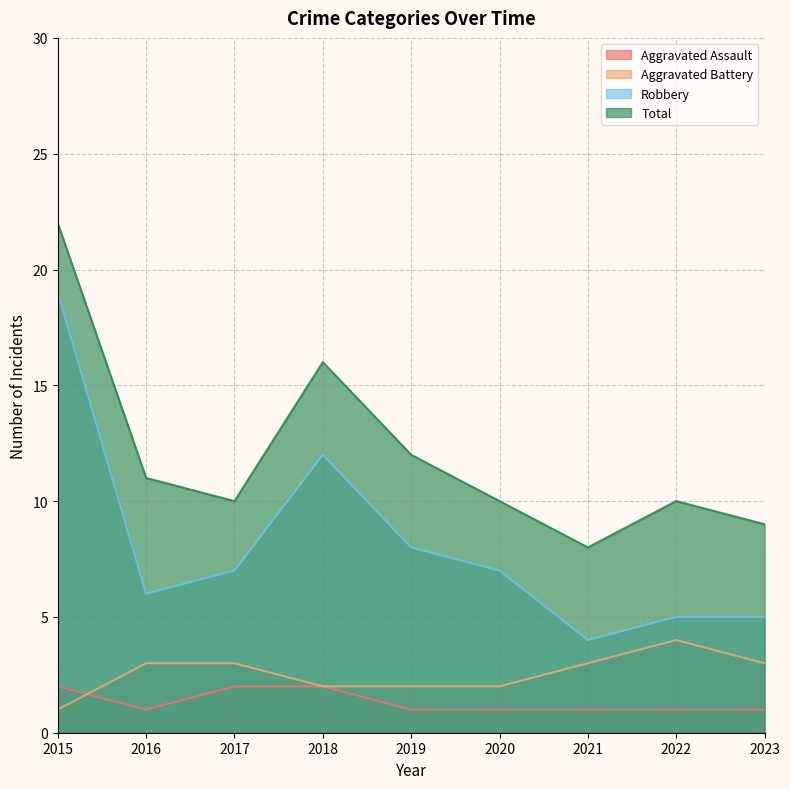

How many lines are shown in the chart?

4